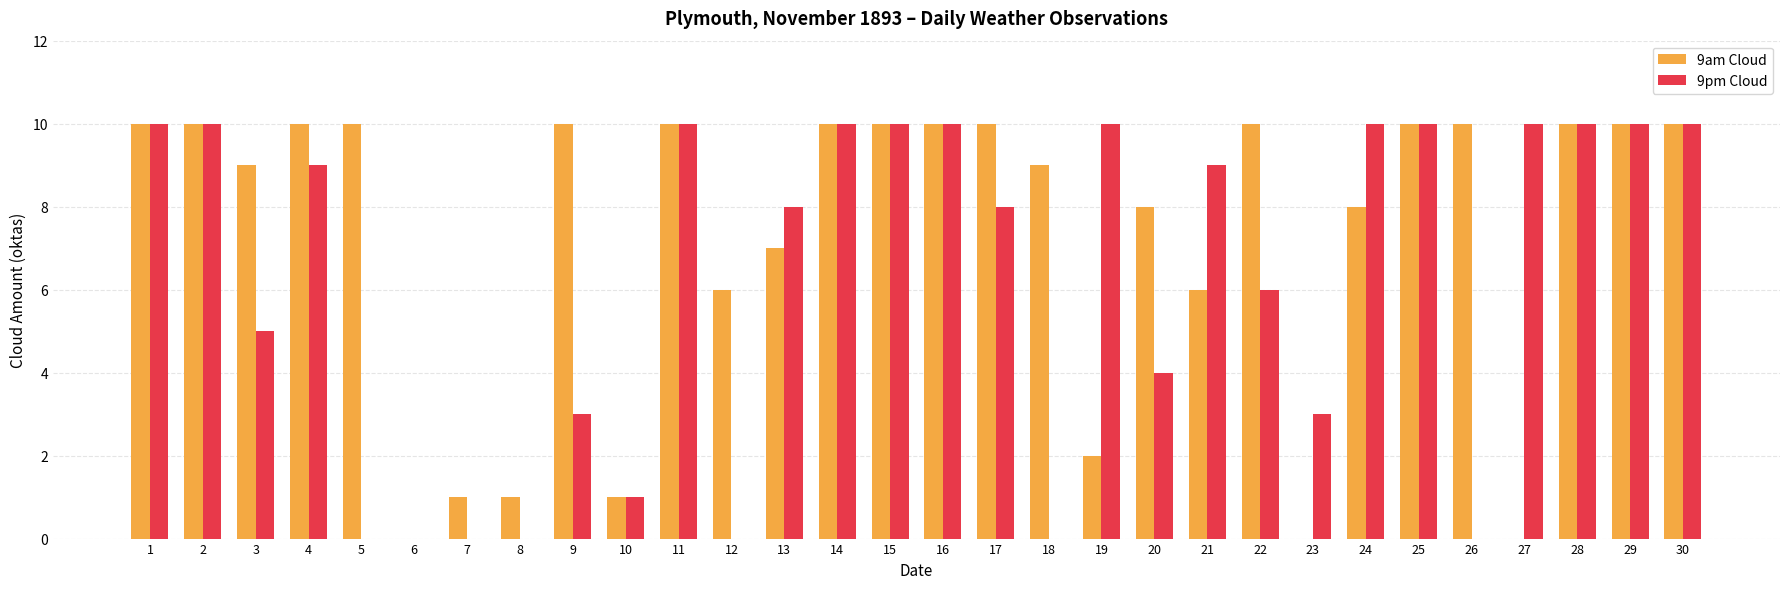

How many categories are shown in the chart?

30